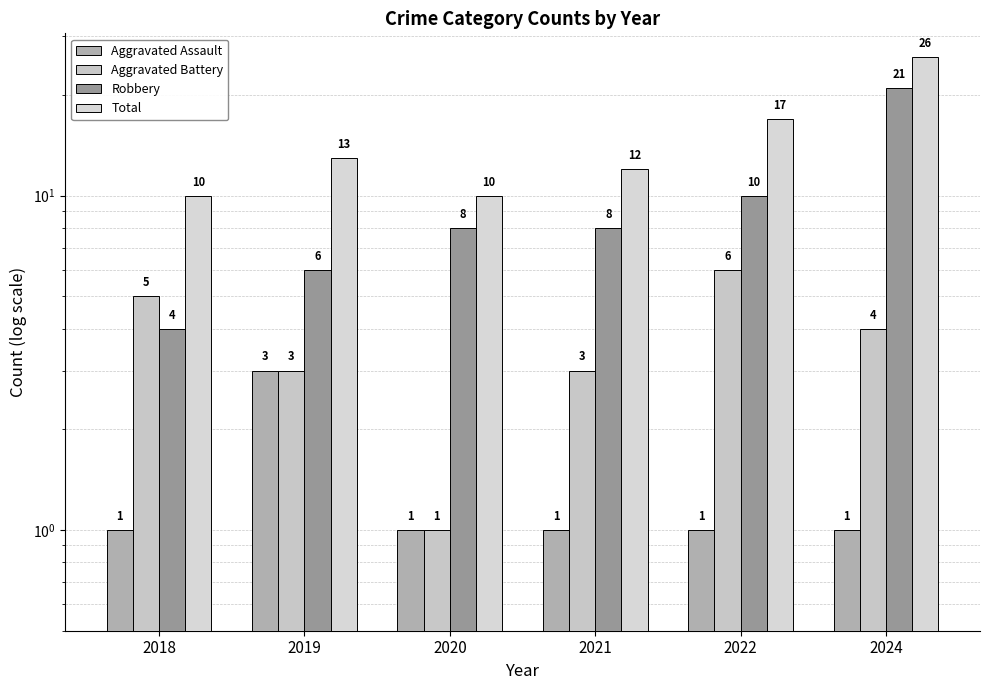

The Robbery series shows 21 at 2024. True or false?

True